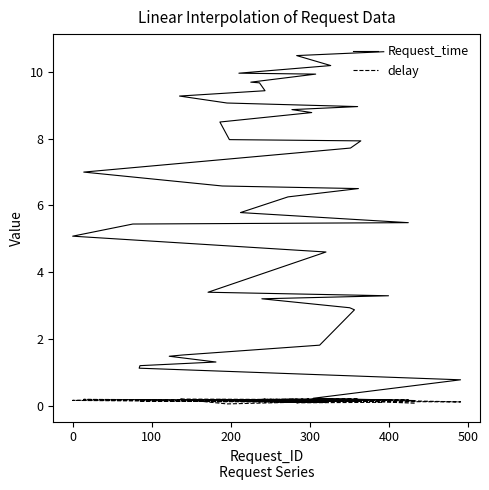

True or false: delay and Request_time cross at least once.

False